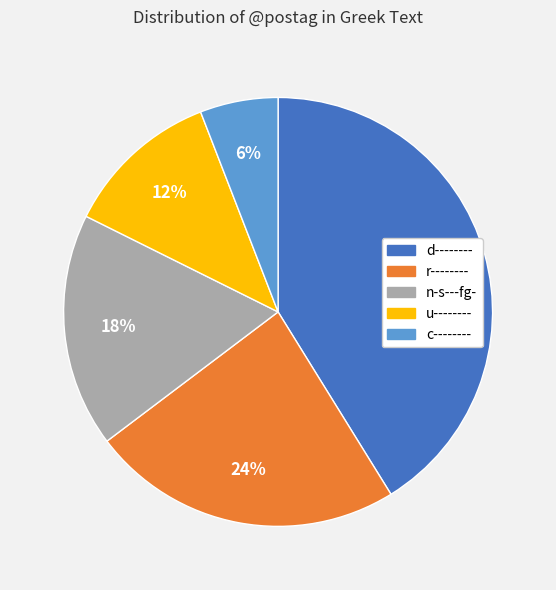

True or false: n-s---fg- accounts for 31% of the total.

False